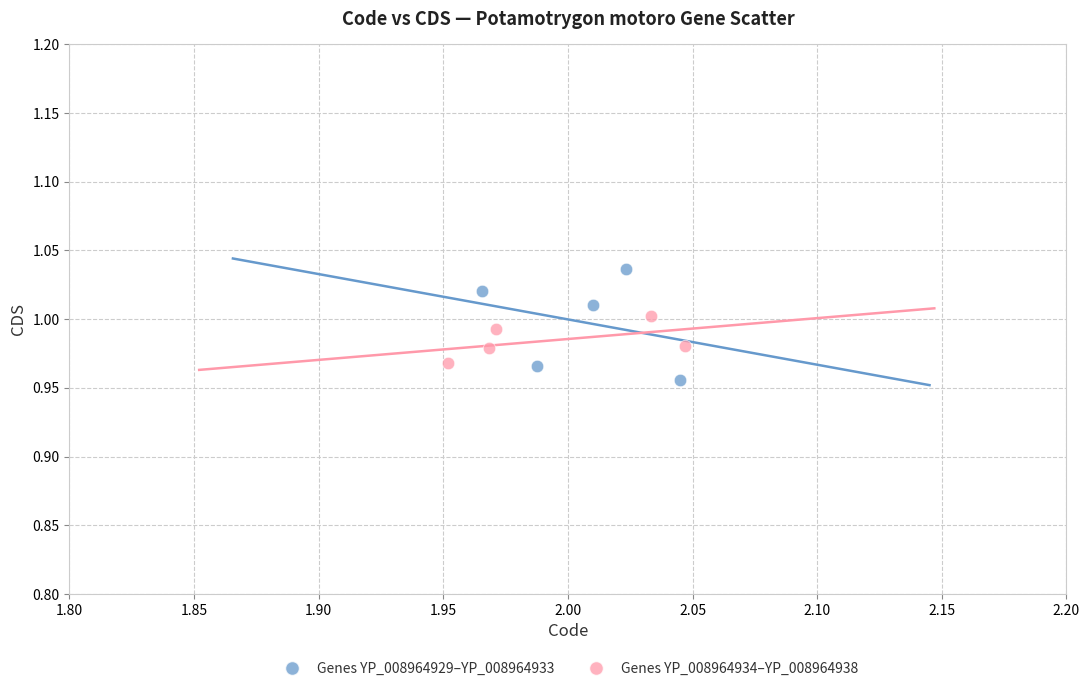

Which series has the largest Y range (max minus min)?

Genes YP_008964929–YP_008964933